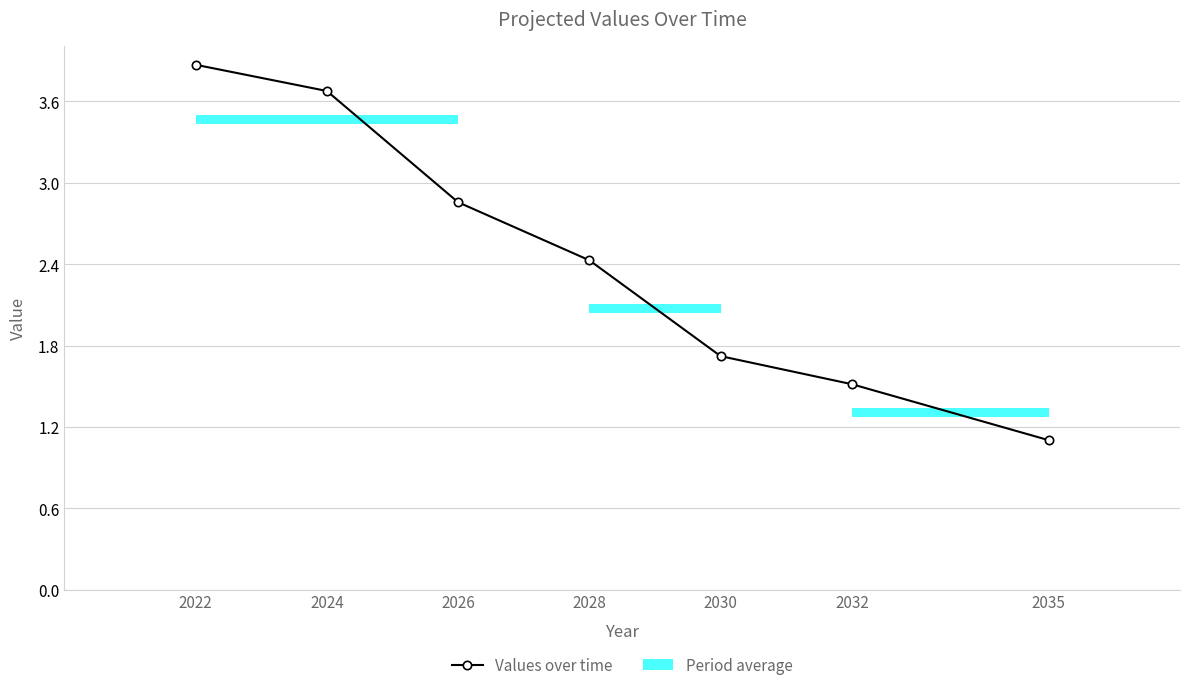

Is it true that the value at 2035 is 1.8?

False